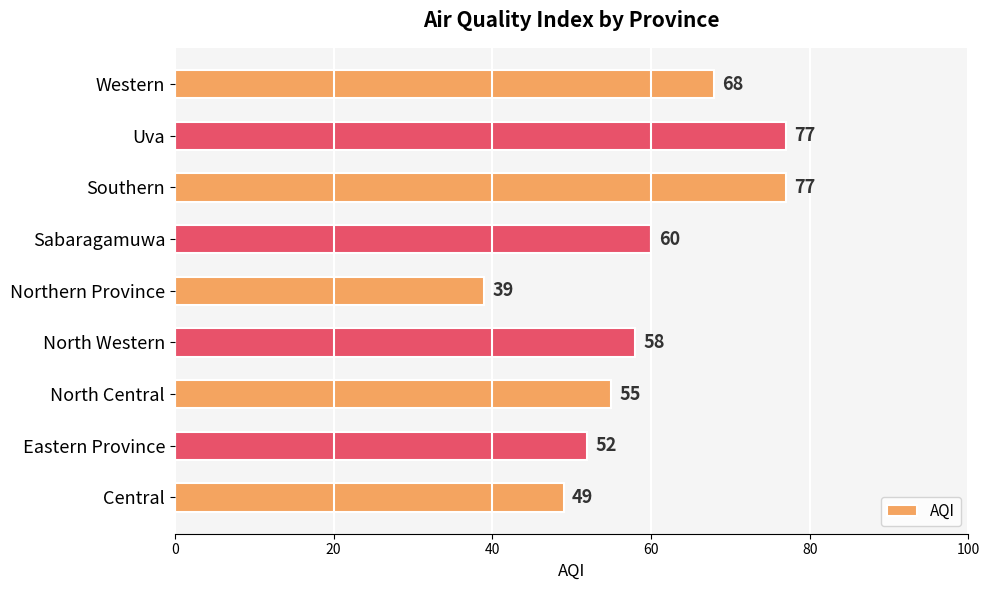

What is the ratio of the value at Southern to the value at North Western?

1.3